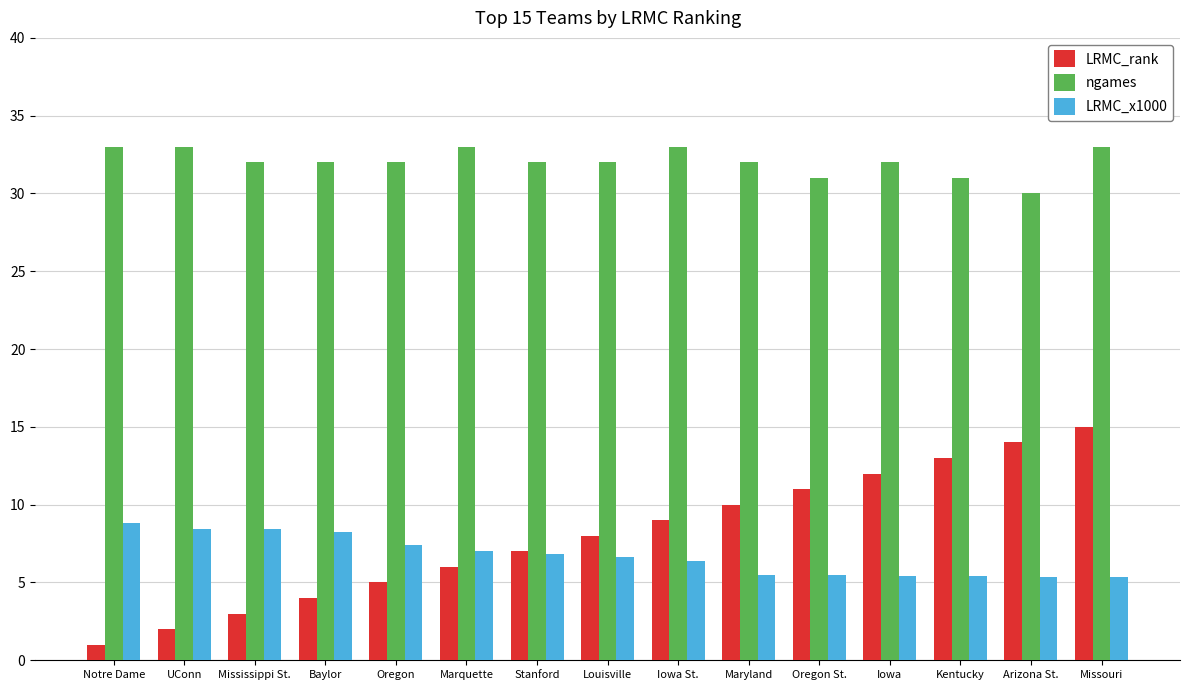

What are all the series names shown in the legend?

LRMC_rank, ngames, LRMC_x1000